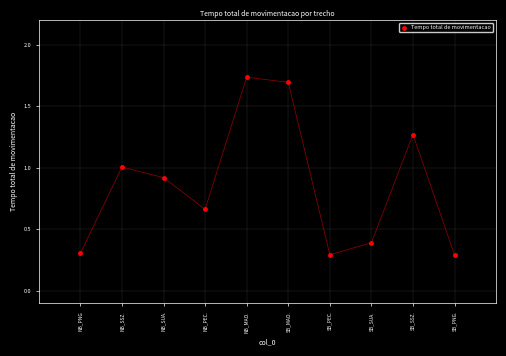

What is the range of Y values (max minus min)?

1.4